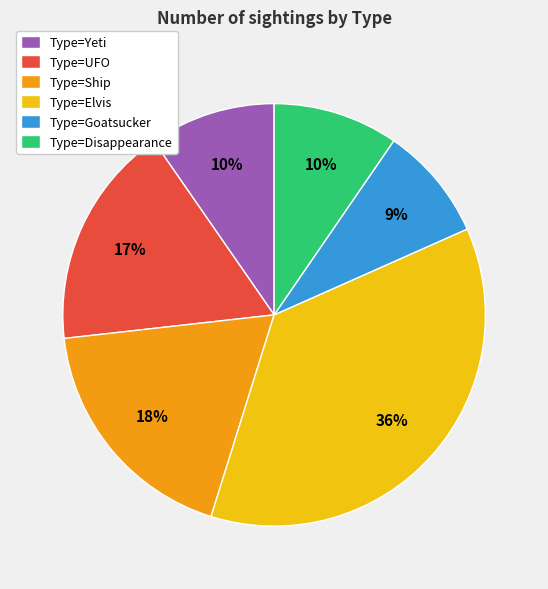

To the nearest percent, what is the average slice percentage?

17%